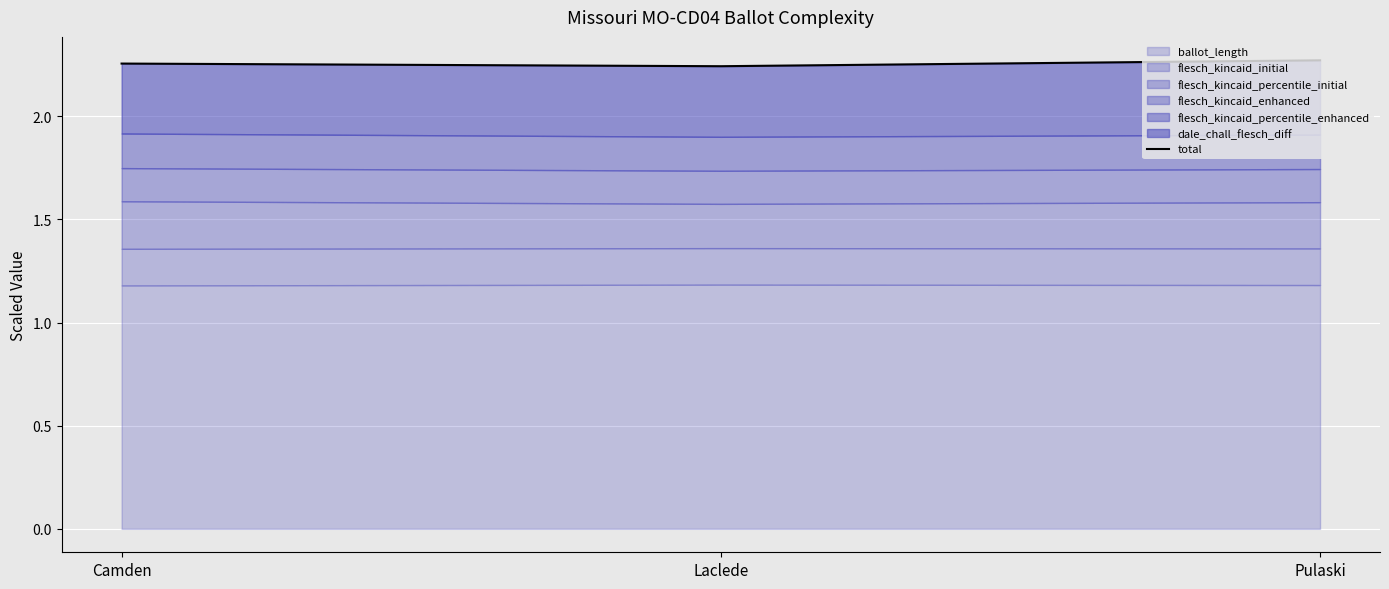

At which category does the chart reach its peak across all series?

Pulaski